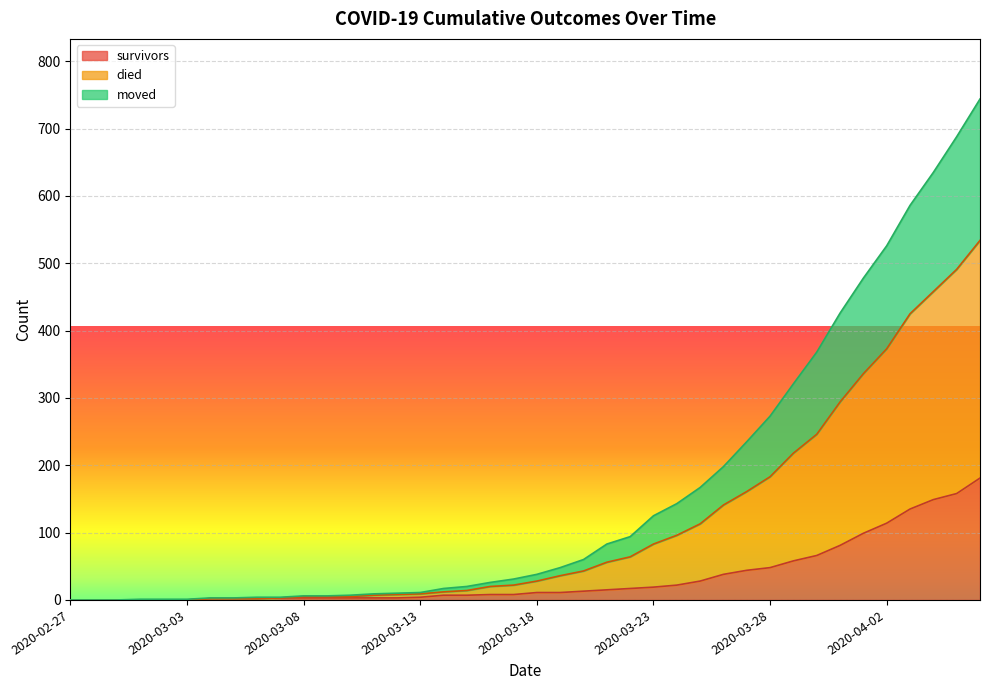

What is the label of the 38th point from the right?

2020-02-29